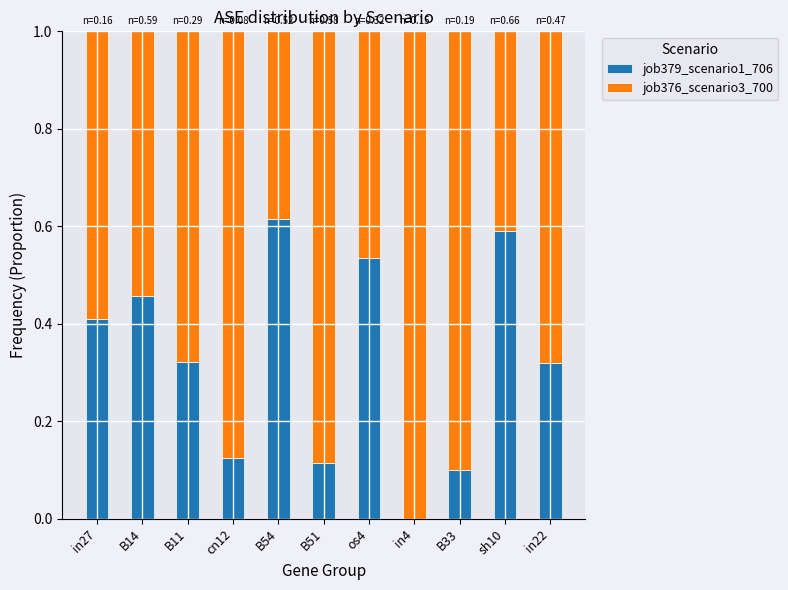

Is it true that job379_scenario1_706 equals 0.6 at in27?

False